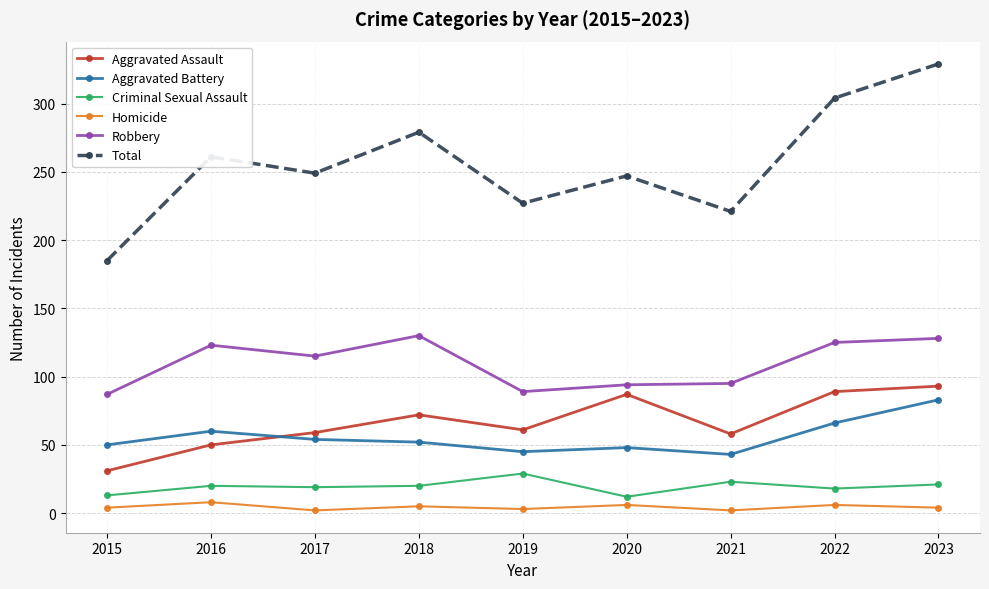

Where is the first local minimum for Robbery?

2017